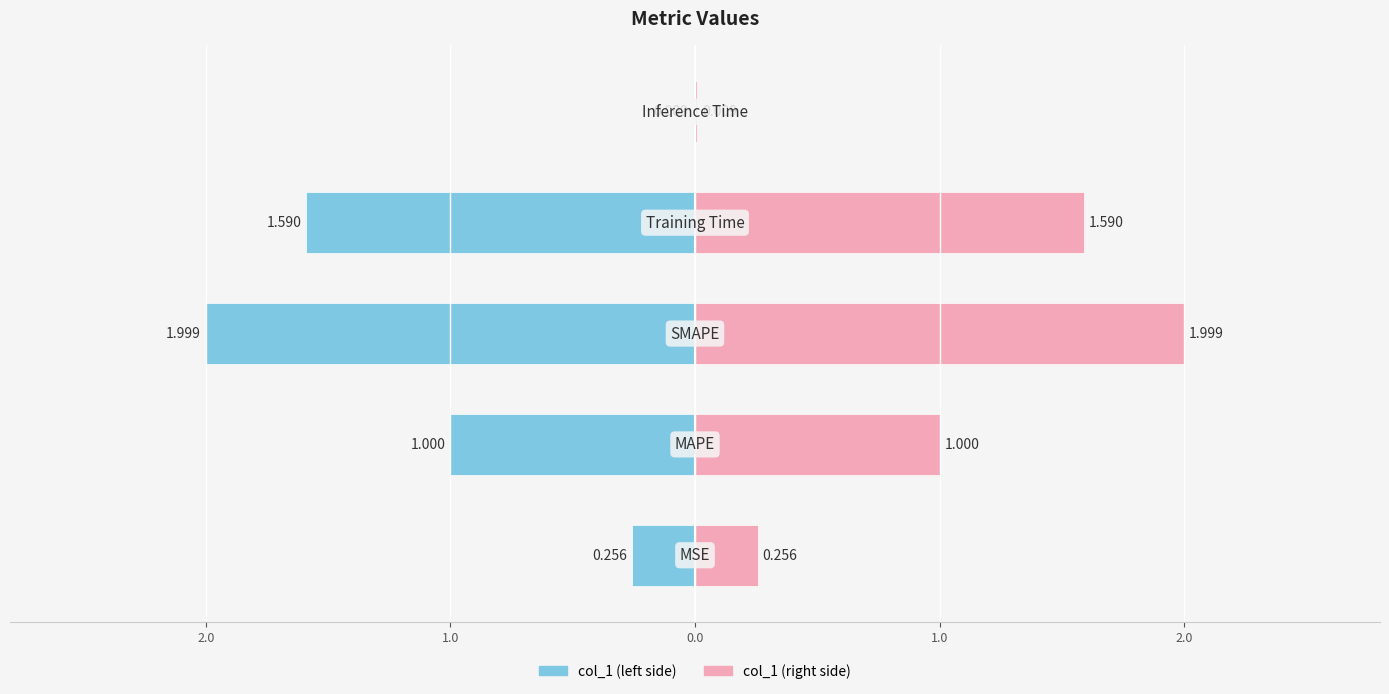

The value of col_1 (left) at 2.0 is -0.3. True or false?

False